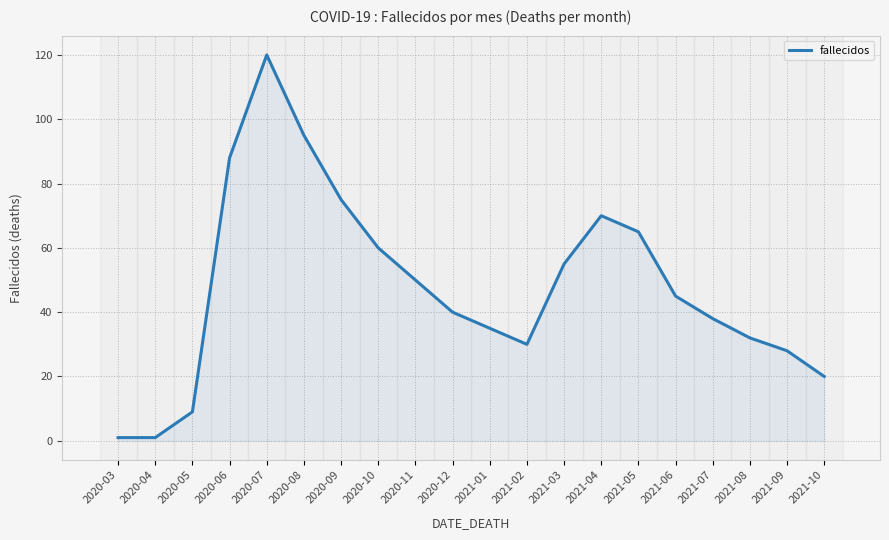

What is the difference between the values at 2021-02 and 2020-12?

10